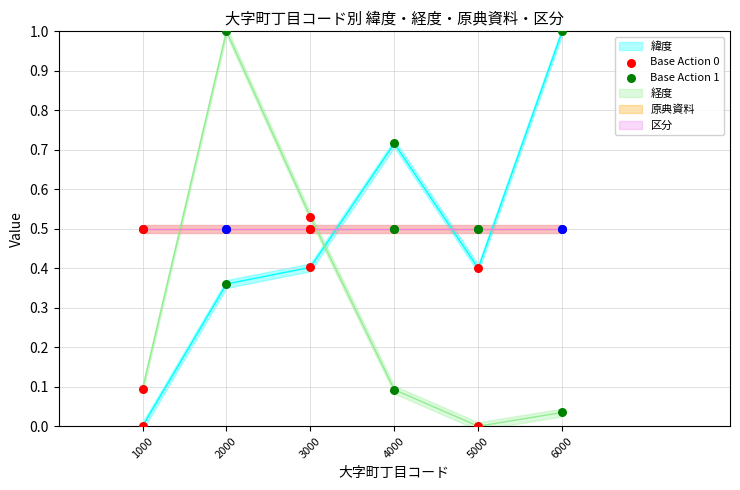

What is the total value across all series at 3000?

1.4